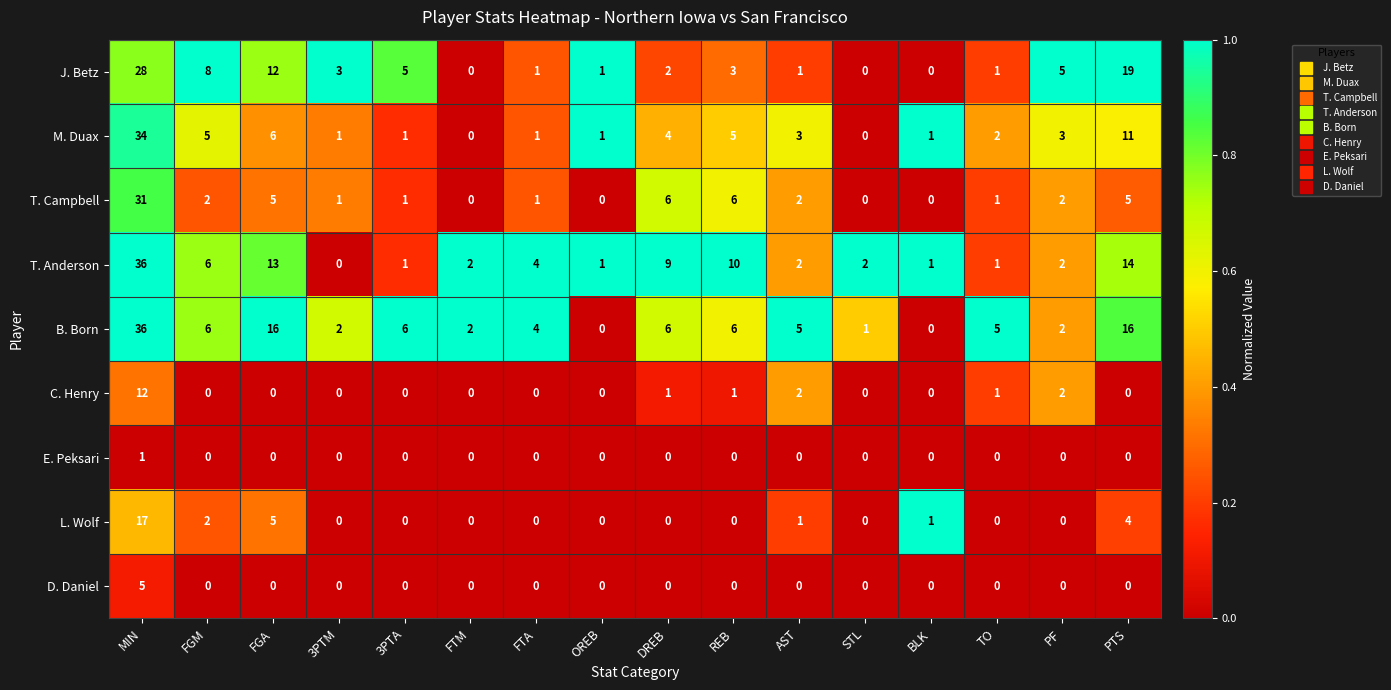

The value of C. Henry at FTM is -6. True or false?

False